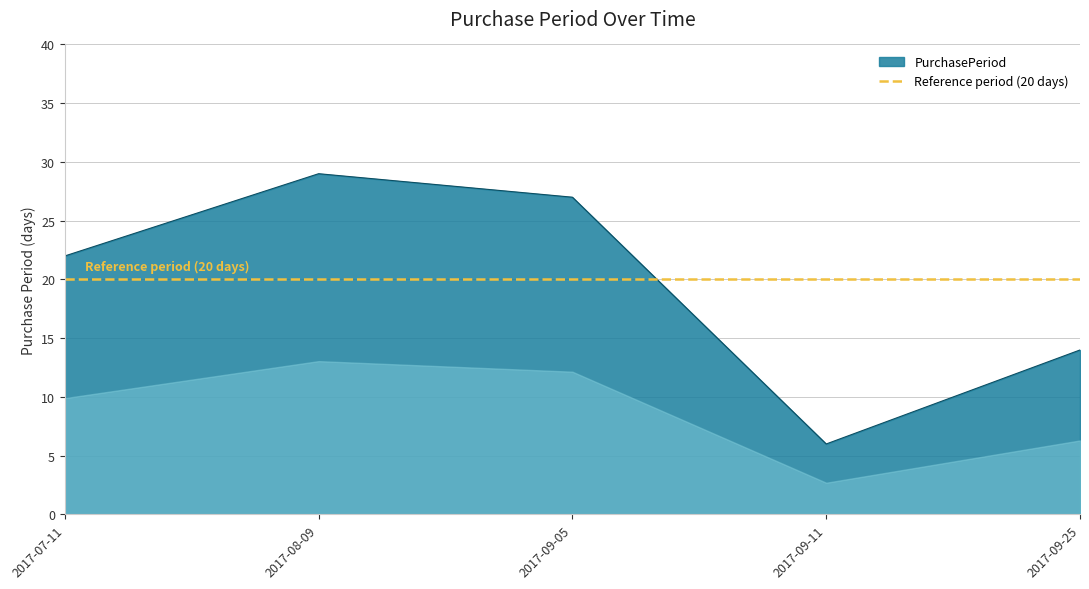

The chart shows a value of 14 at 2017-09-25. True or false?

True